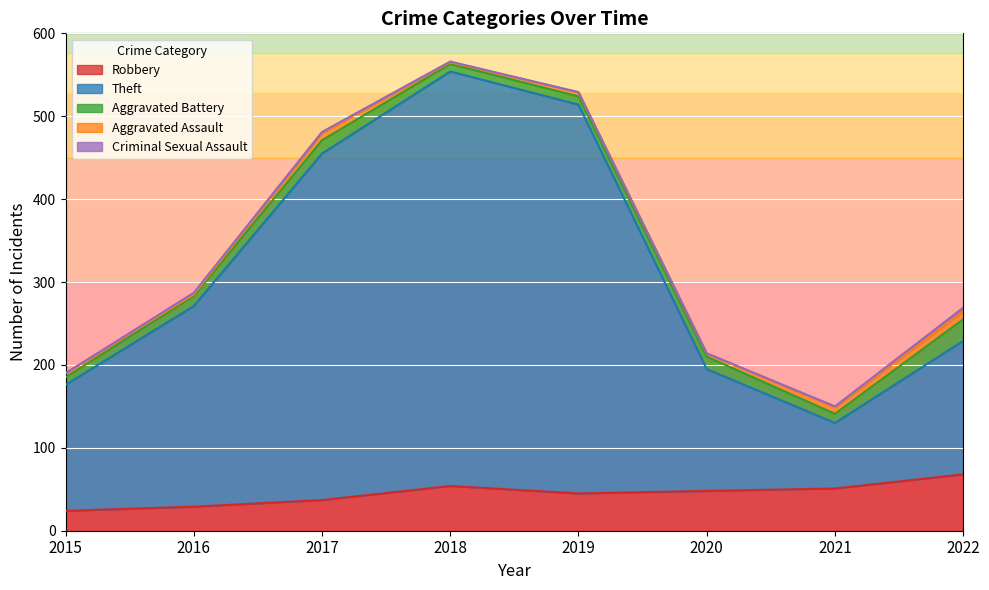

Which series has the largest total across all categories?

Theft